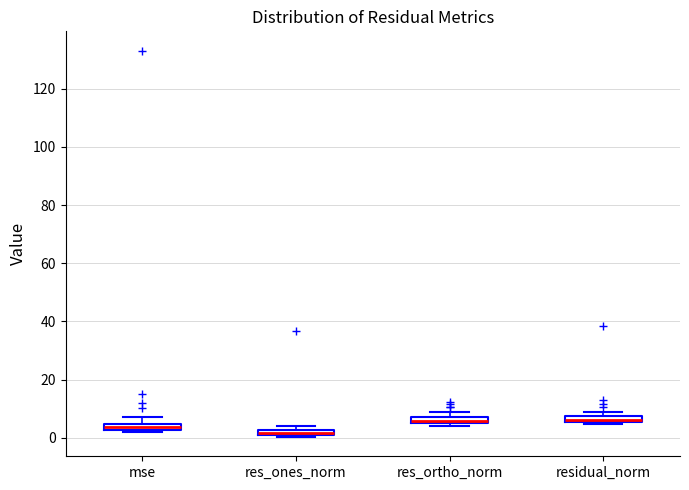

Where is the lower edge of the box for residual_norm on the y-axis? The values are not printed on the chart, so give them approximately, as read against the axis.

6